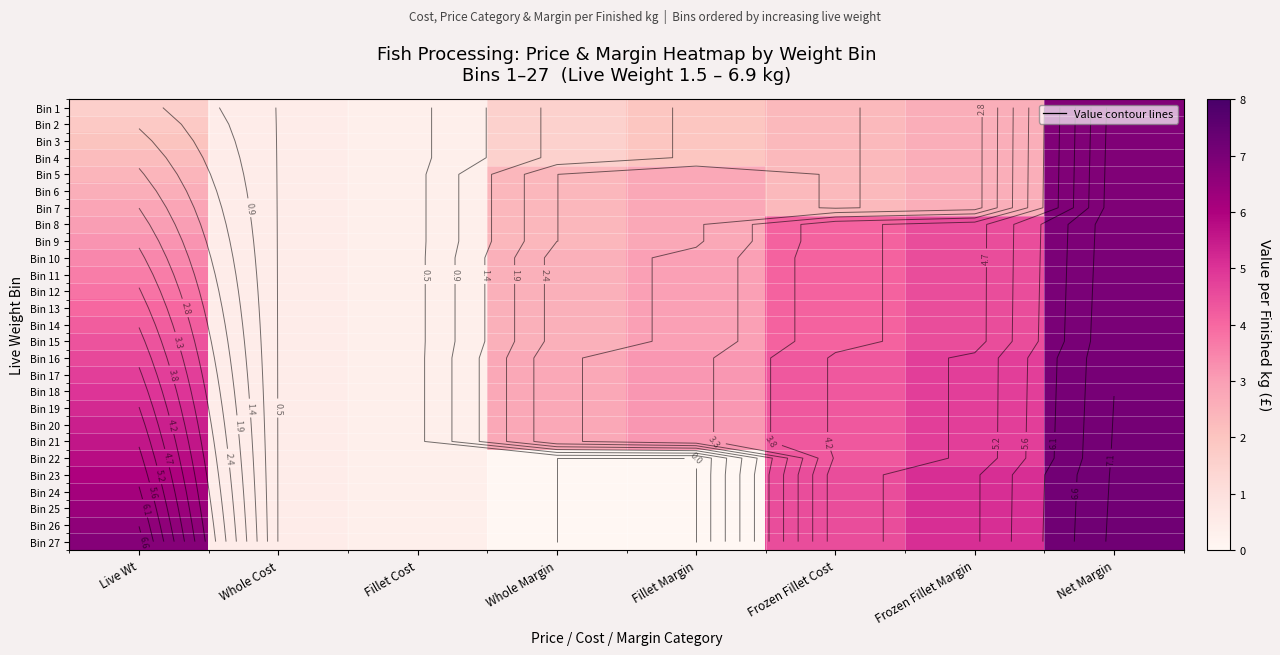

What is the difference between the maximum and minimum values in the Bin 2 series?

6.5